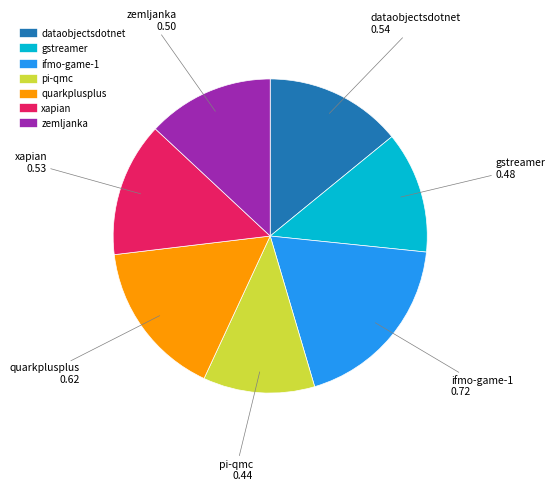

Is there a majority slice in this chart?

No